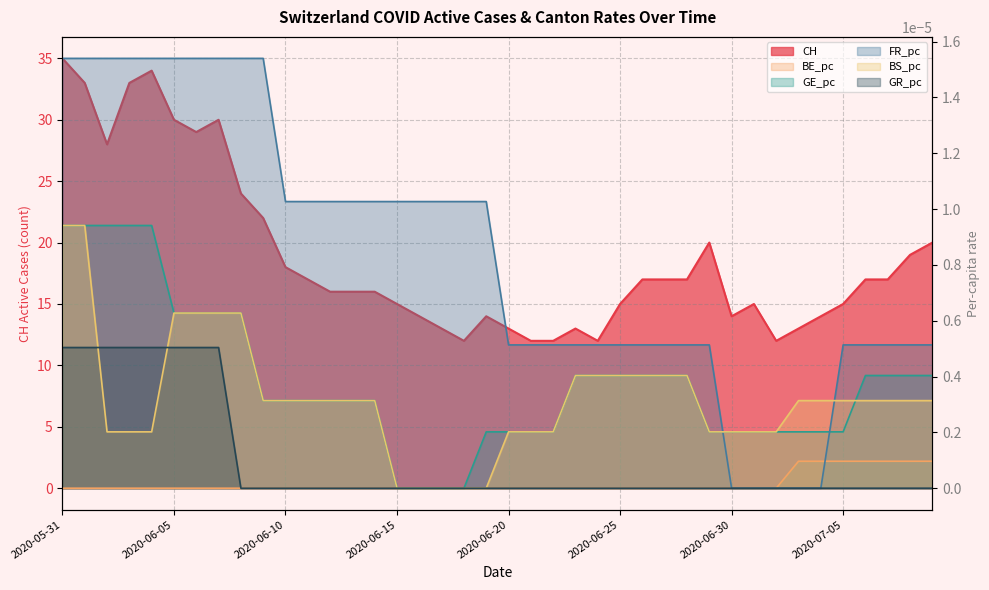

True or false: GR_pc and BE_pc cross at least once.

False